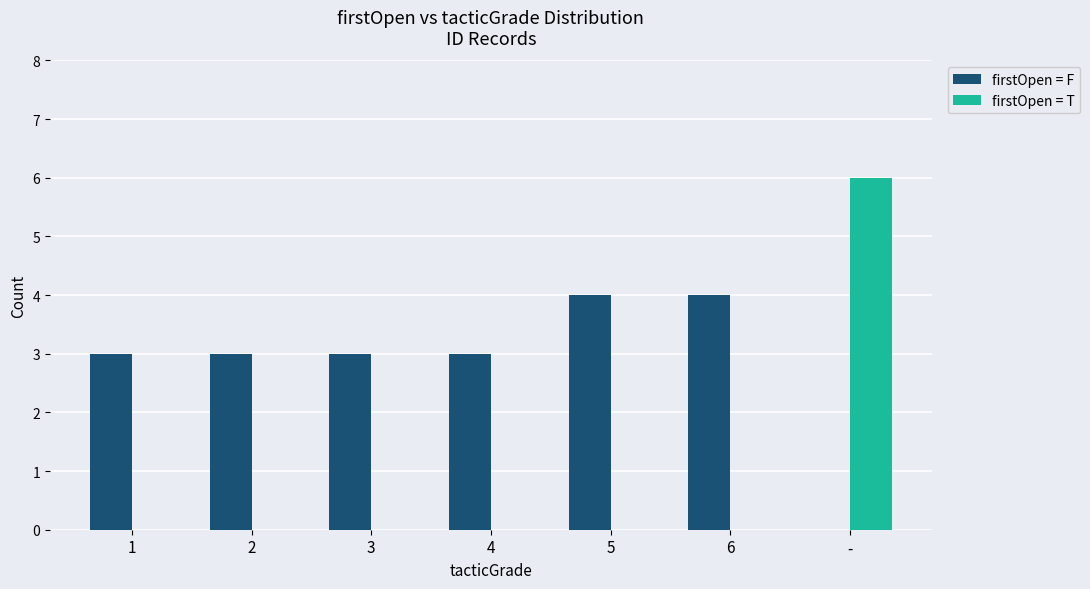

What is the sum of all firstOpen = F values?

20